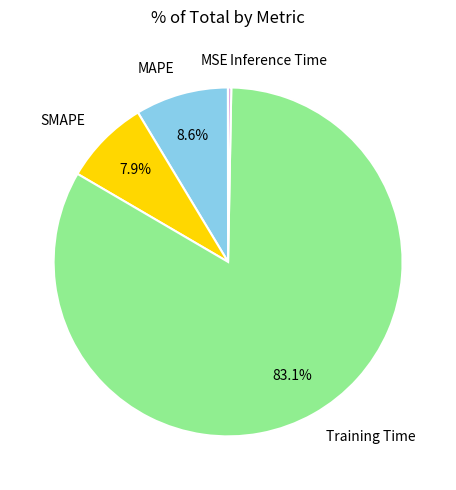

What is the majority slice?

Training Time